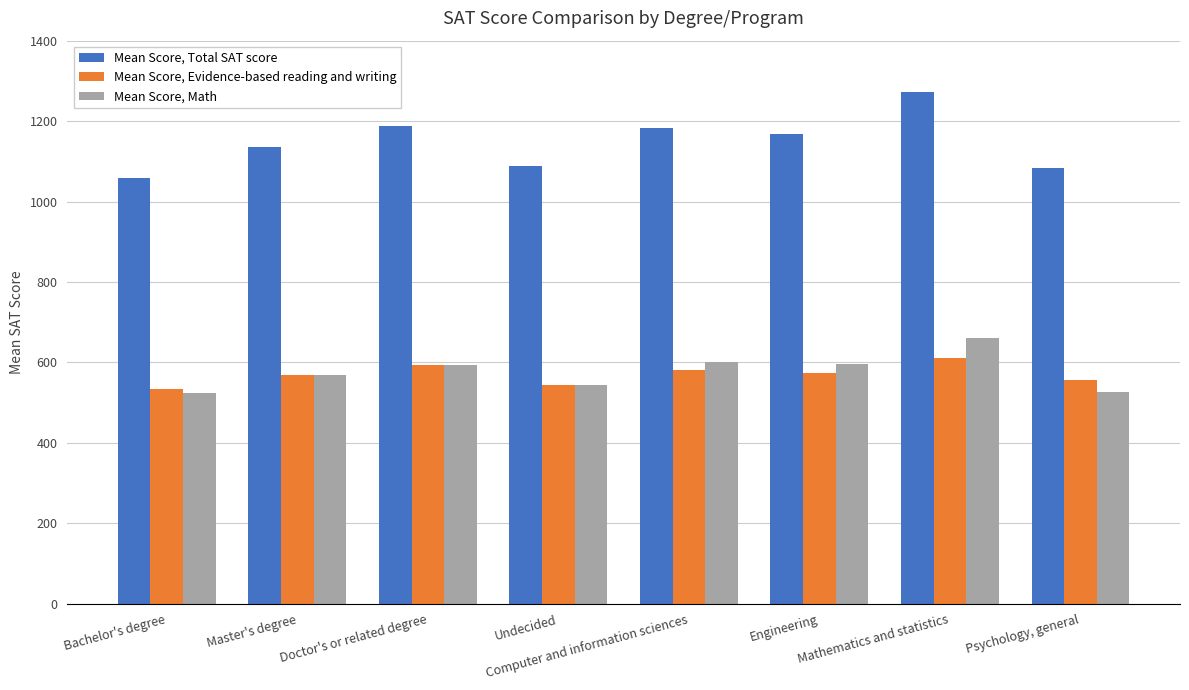

The value of Mean Score, Math at Computer and information sciences is 1069. True or false?

False